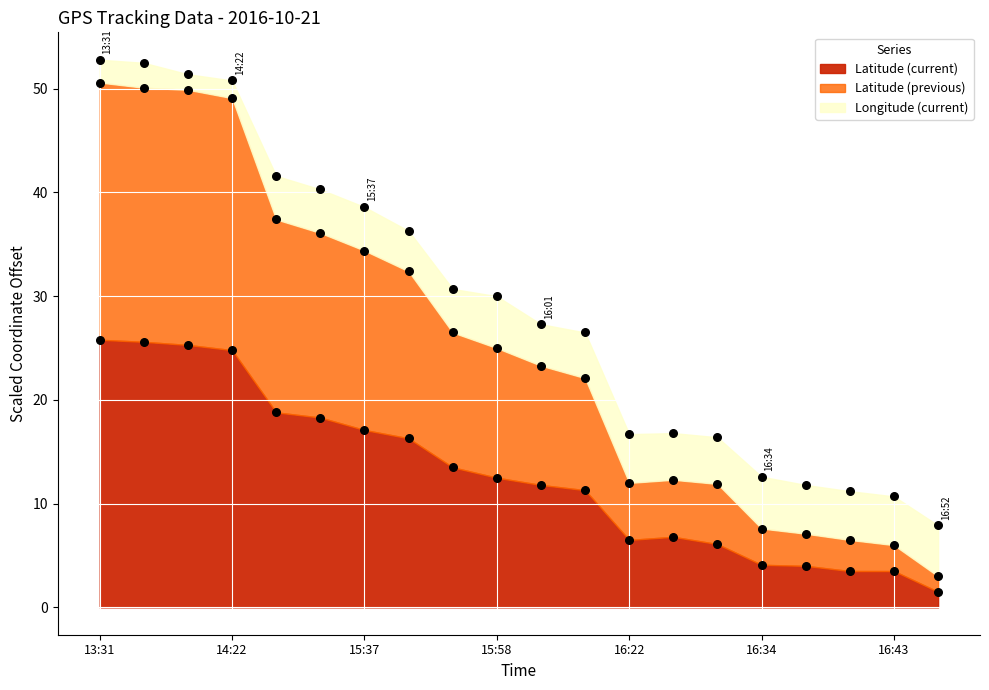

At how many categories does at least one series exceed 6?

18